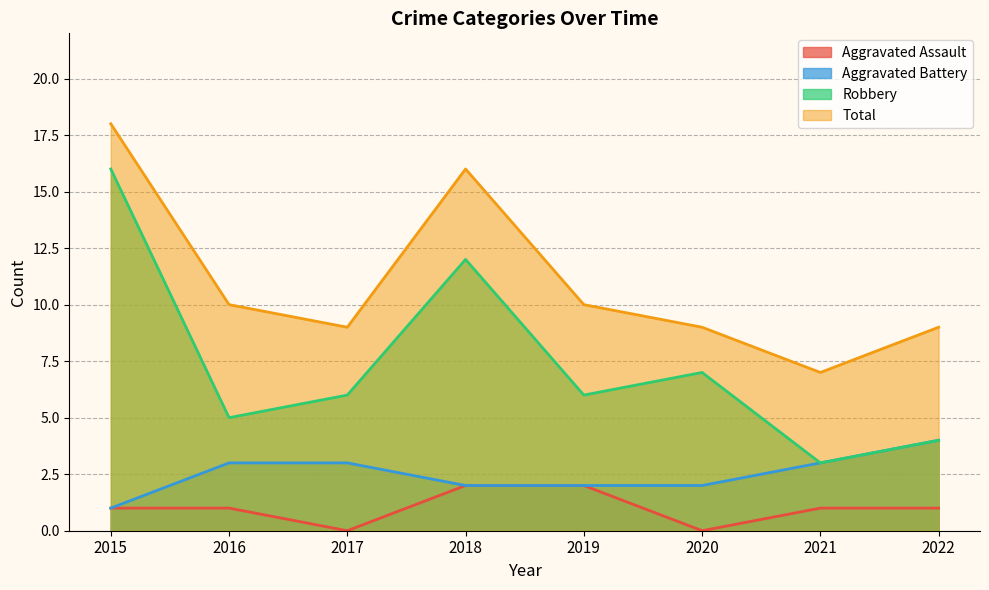

At which label does Robbery reach its peak?

2015